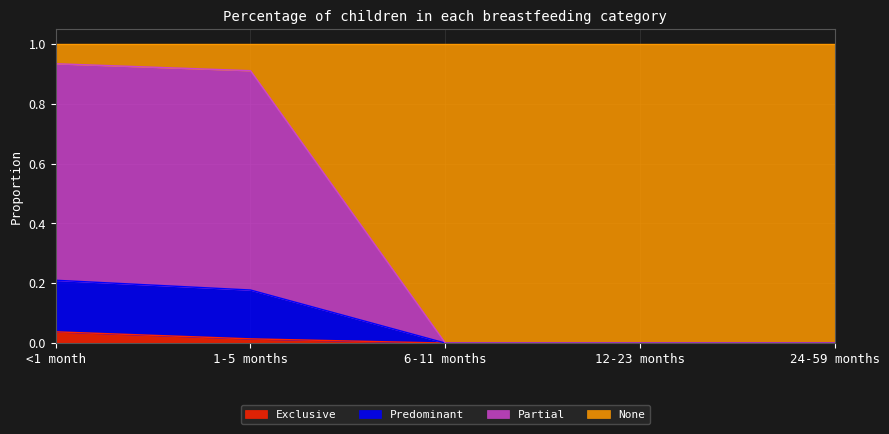

Where is Partial nearest to the value 0?

6-11 months